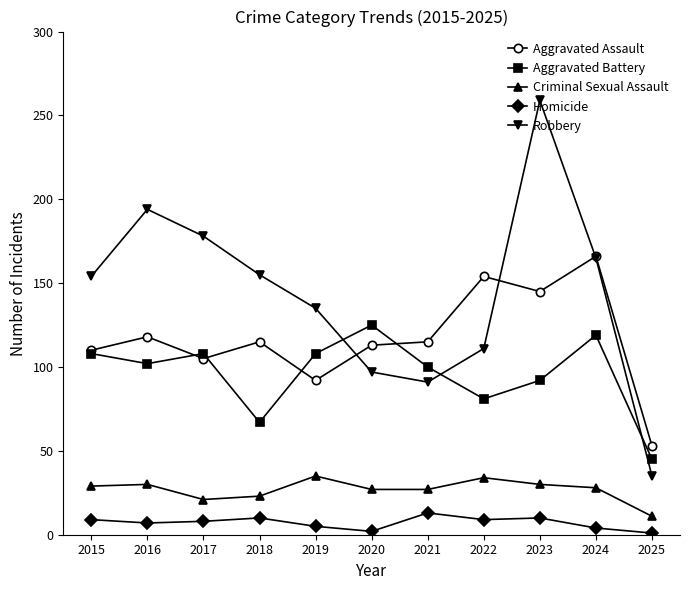

Rank the series at 2016 from lowest to highest value.

Homicide, Criminal Sexual Assault, Aggravated Battery, Aggravated Assault, Robbery